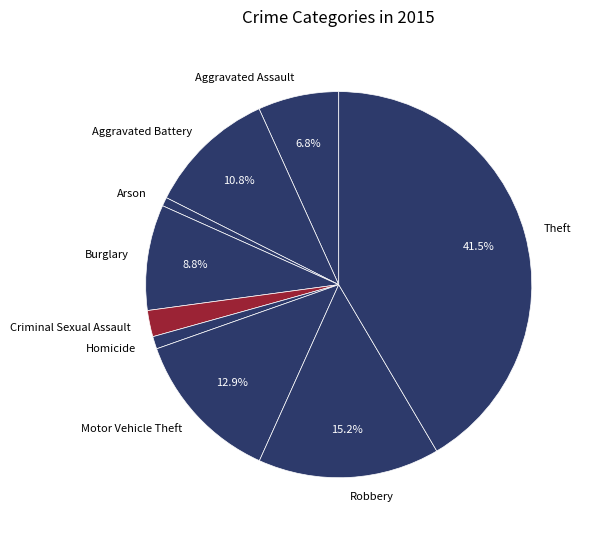

Does any single category account for the majority?

No